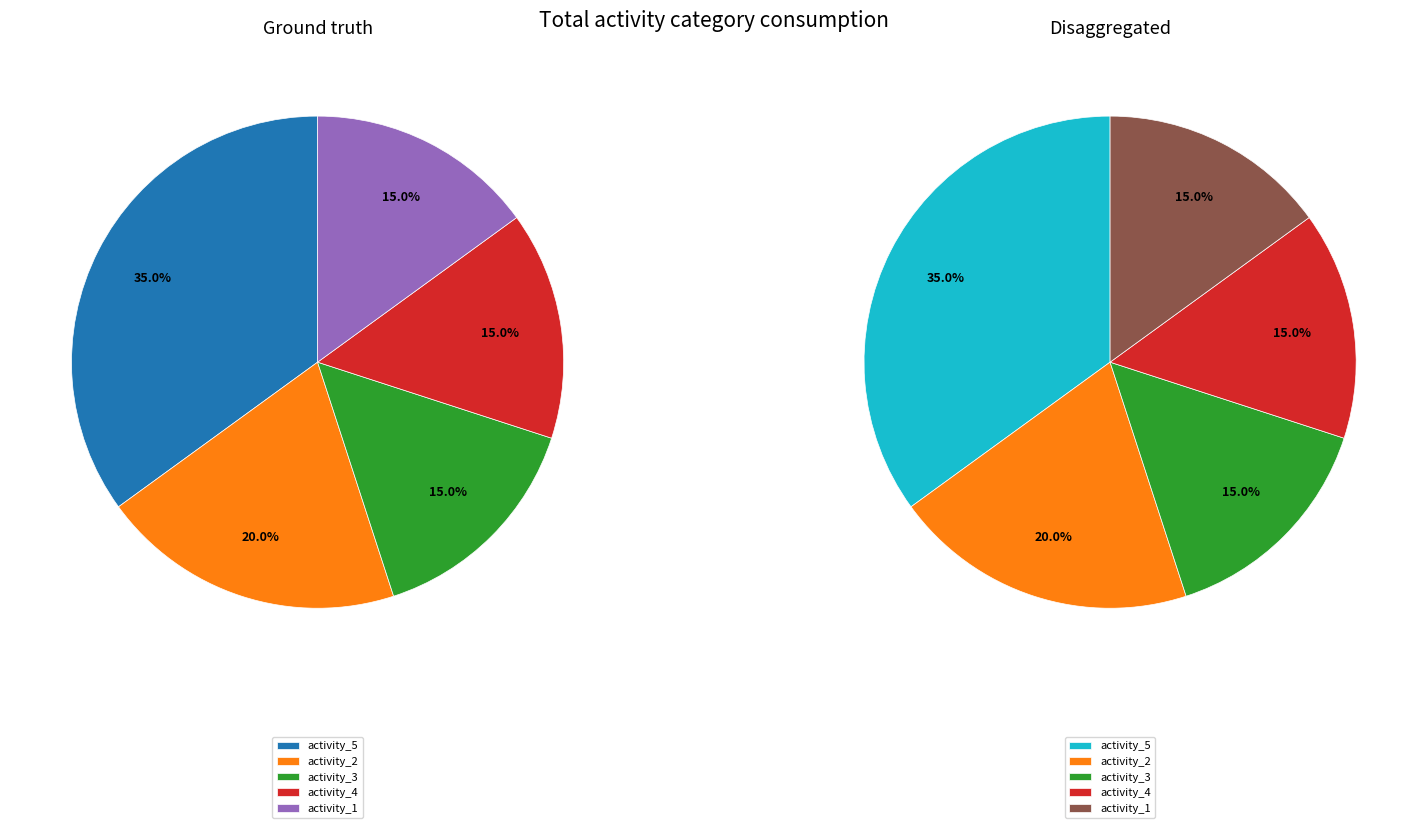

How much of the chart is everything except 5?

65.0%